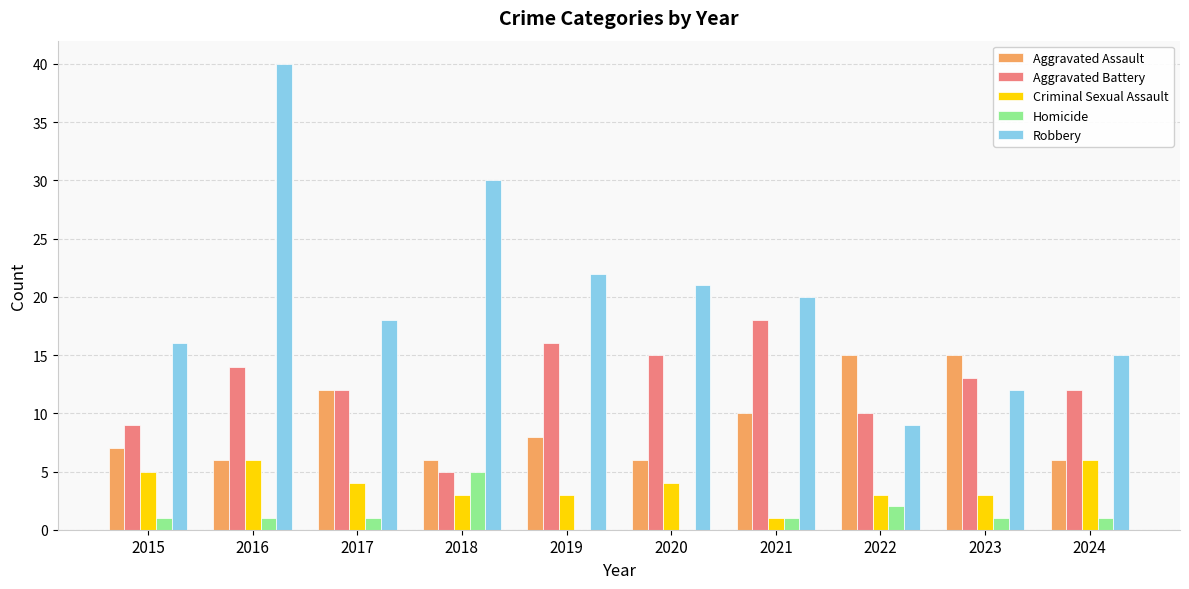

Reading left to right, list all the values displayed in this chart.

Aggravated Assault: 7	6	12	6	8	6	10	15	15	6
Aggravated Battery: 9	14	12	5	16	15	18	10	13	12
Criminal Sexual Assault: 5	6	4	3	3	4	1	3	3	6
Homicide: 1	1	1	5	0	0	1	2	1	1
Robbery: 16	40	18	30	22	21	20	9	12	15